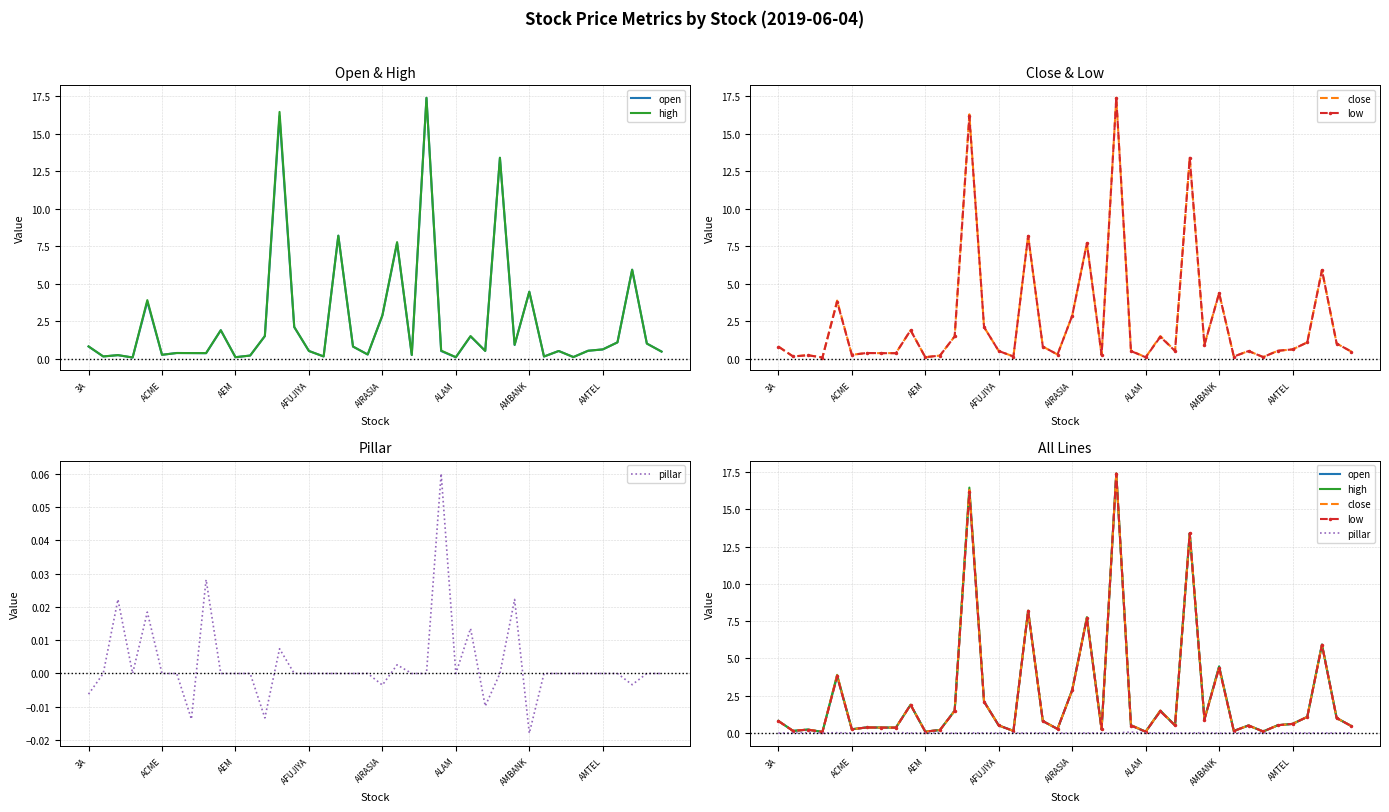

Does the chart display data point markers on the line(s)?

No